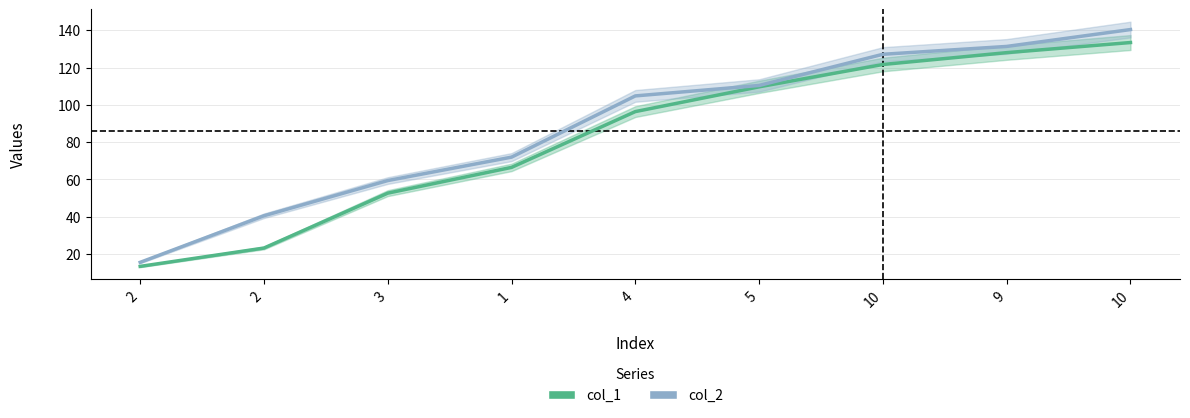

Reading left to right, transcribe all the data shown in this chart.

col_1: 2=13.4	2=23.2	3=52.7	1=66.5	4=96.4	5=109.7	10=121.7	9=128.0	10=133.4
col_2: 2=15.6	2=40.6	3=59.4	1=72.0	4=104.8	5=110.4	10=127.1	9=131.3	10=140.4